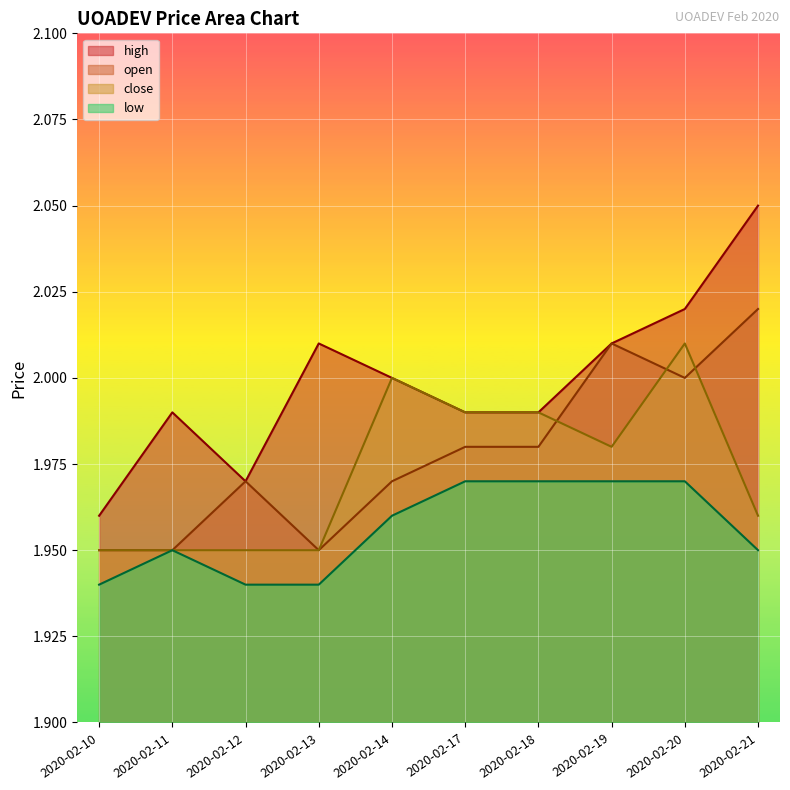

List the series in order of their peak value, highest first.

high, open, close, low